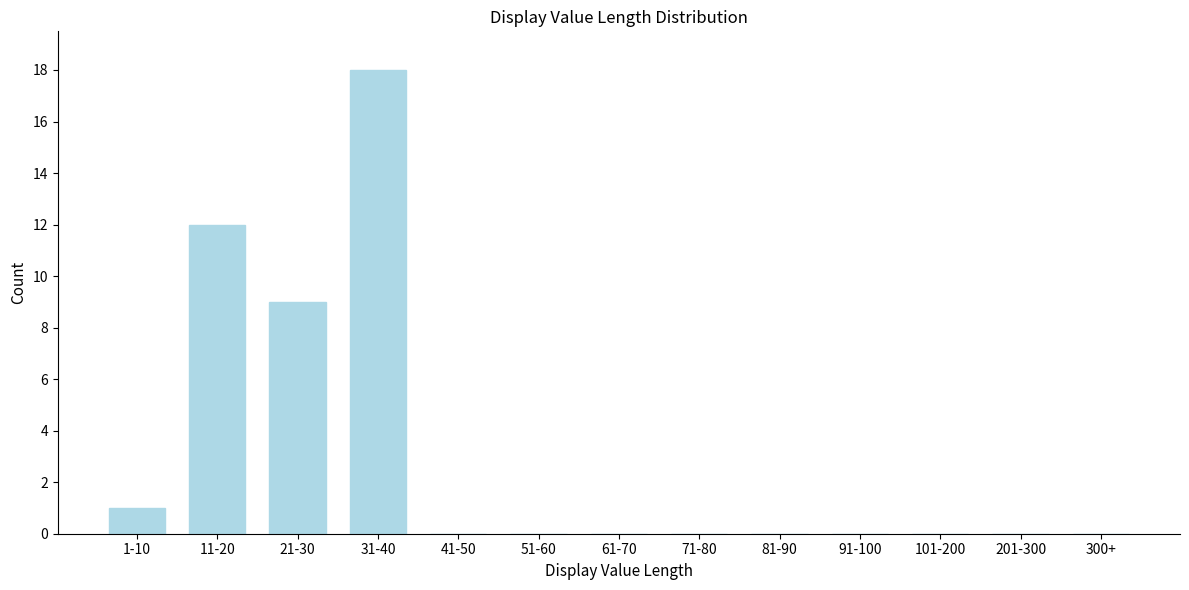

Reading right to left, list all the values displayed in this chart.

300+=0	201-300=0	101-200=0	91-100=0	81-90=0	71-80=0	61-70=0	51-60=0	41-50=0	31-40=18	21-30=9	11-20=12	1-10=1